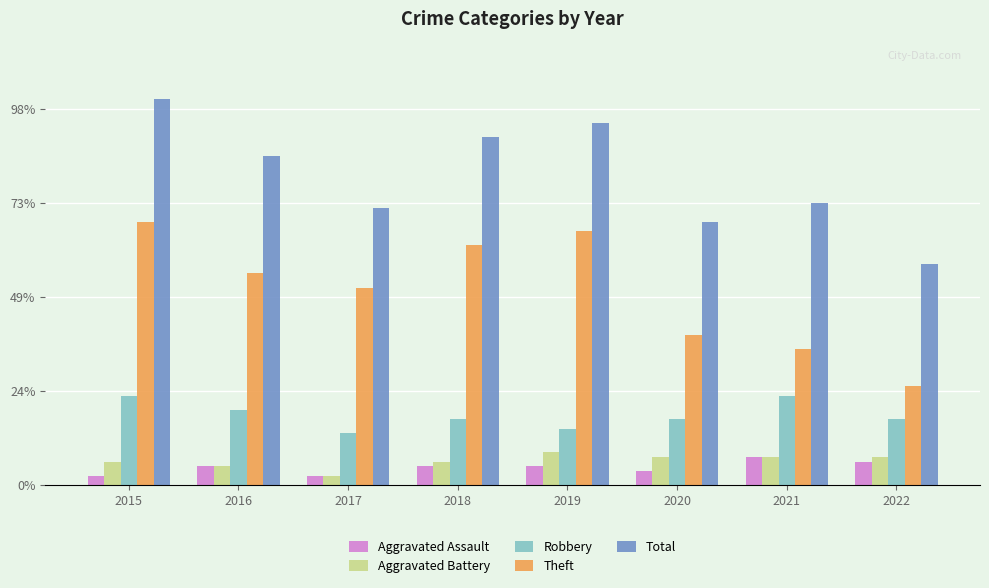

What is the sum of the Aggravated Assault values at 2018 and 2020?

7